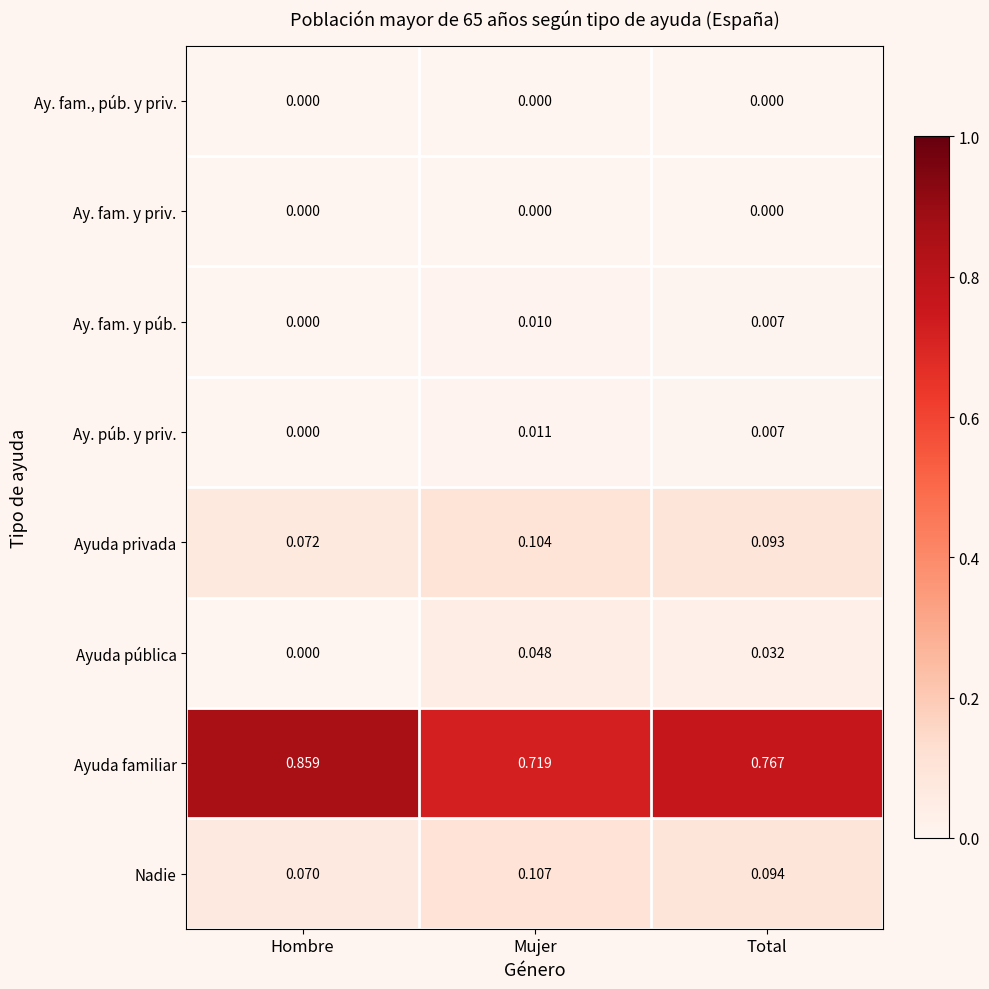

Rank the categories by Ay. púb. y priv. value from lowest to highest.

Hombre, Total, Mujer